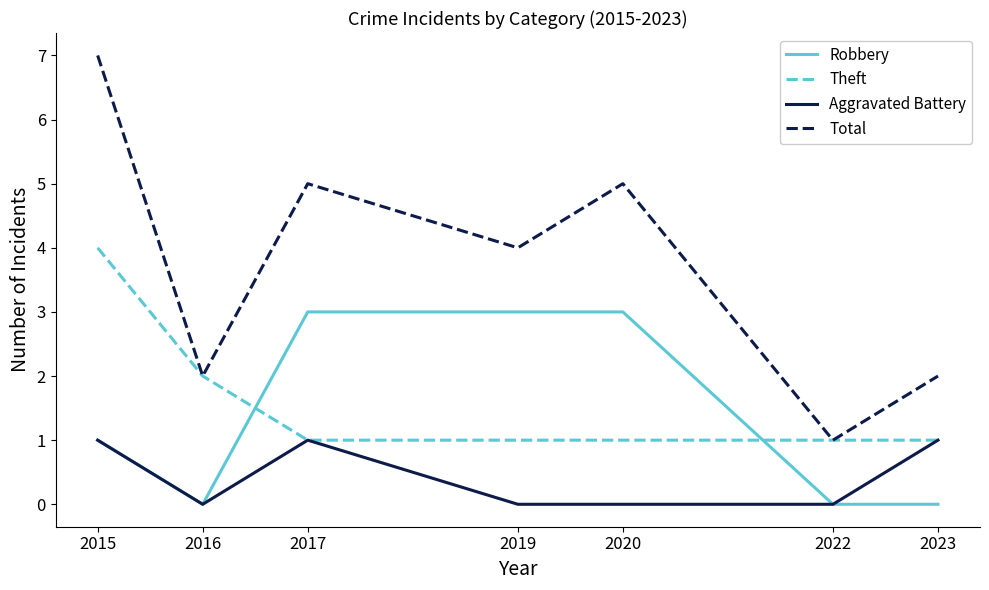

List the series in order of their peak value, lowest first.

Aggravated Battery, Robbery, Theft, Total